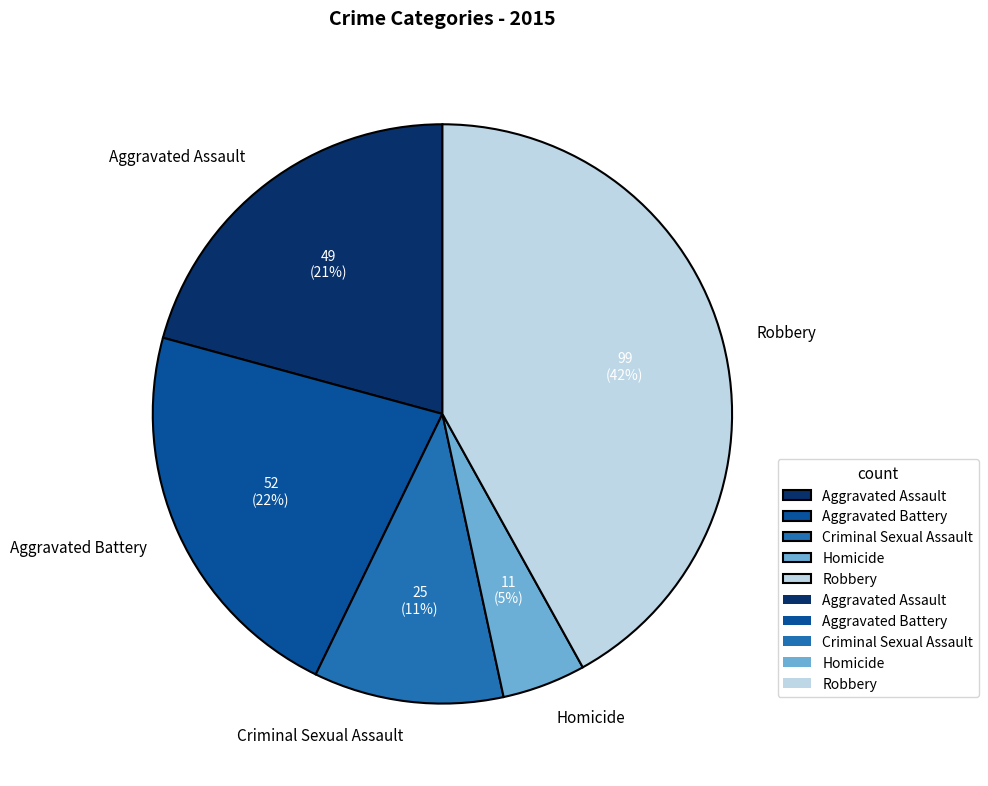

Count the number of slices in the pie.

5